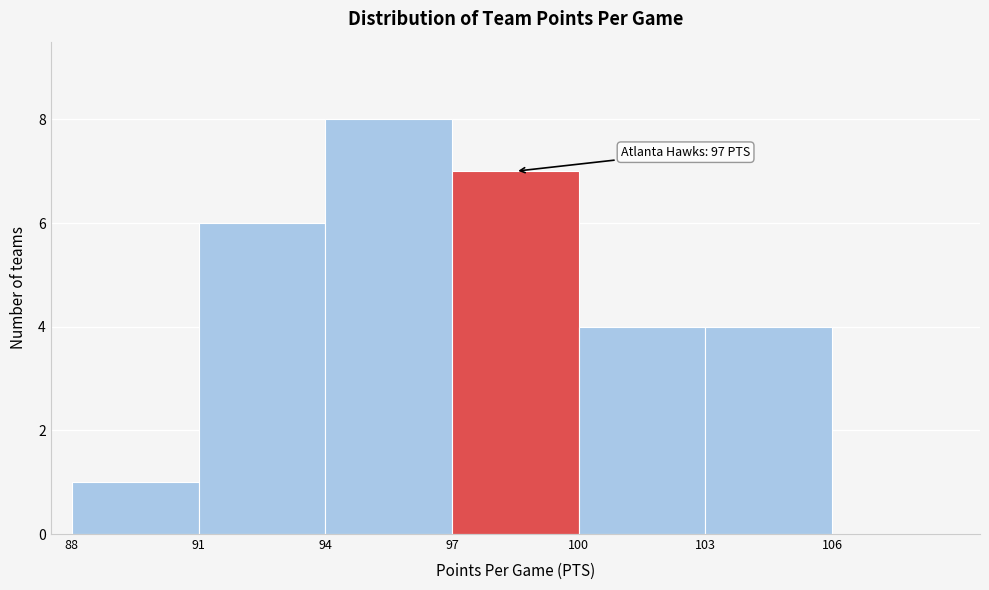

Over which range of the x-axis is the bar tallest?

94 to 97